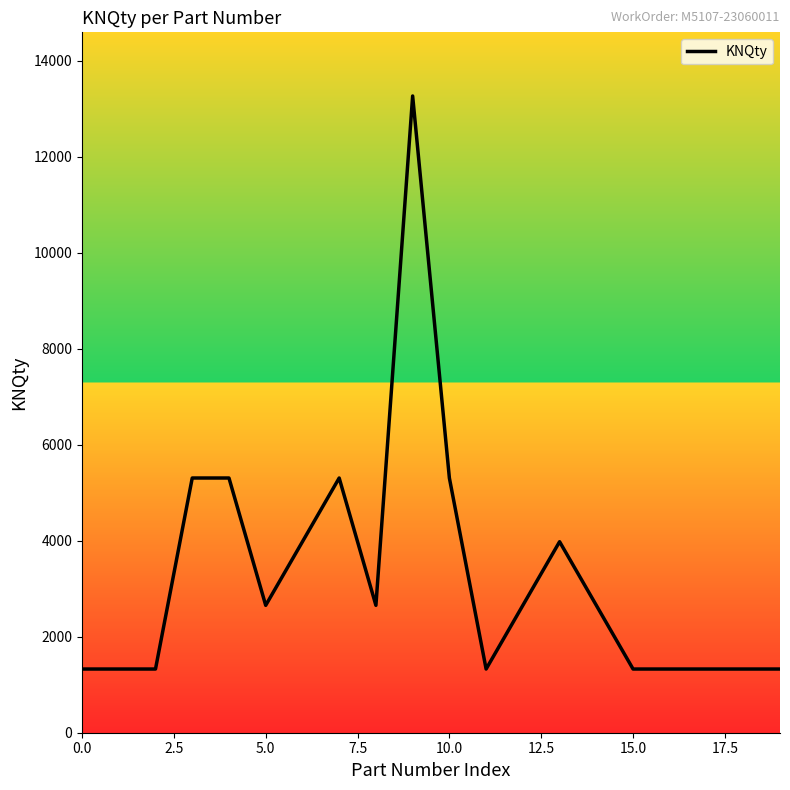

What is the maximum value shown in the chart?

13266